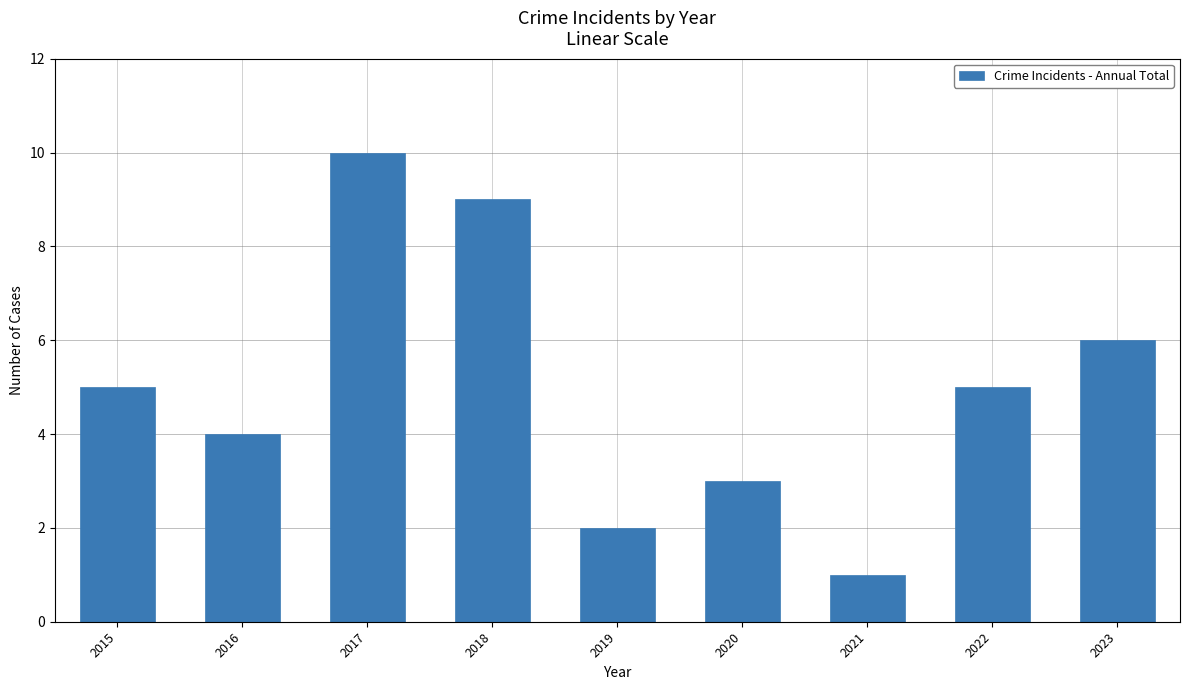

What is the value of the 3rd bar from the left?

10